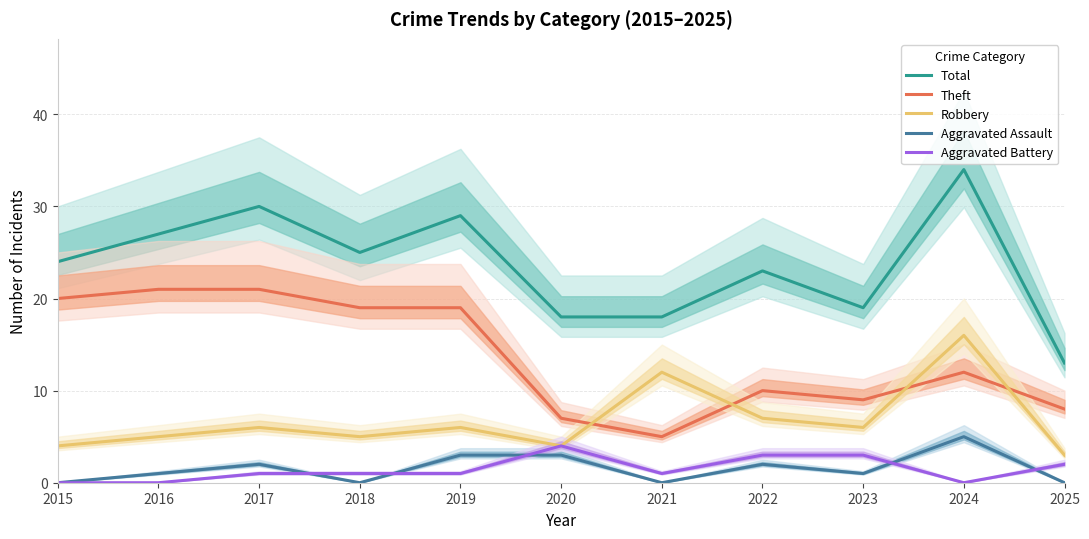

What is the value of the Total point at the 5th from the left?

29